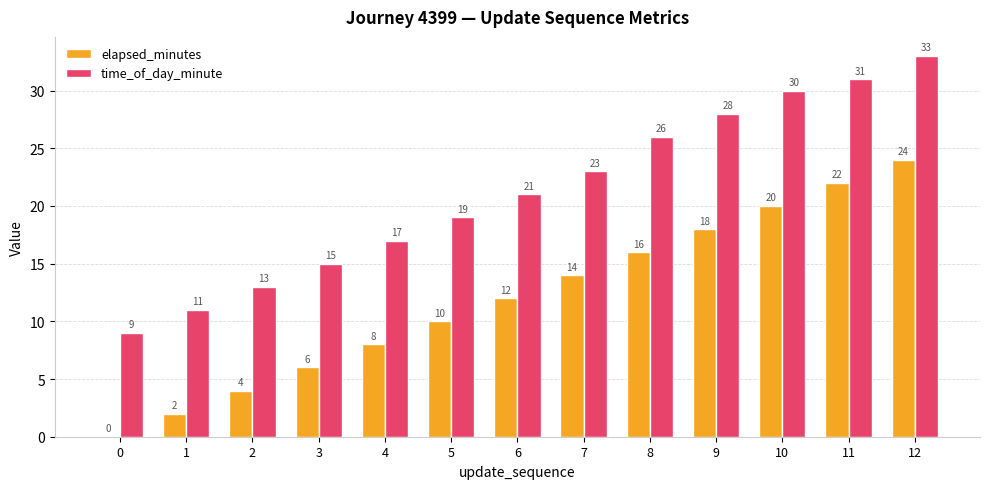

At which label does elapsed_minutes reach its peak?

12